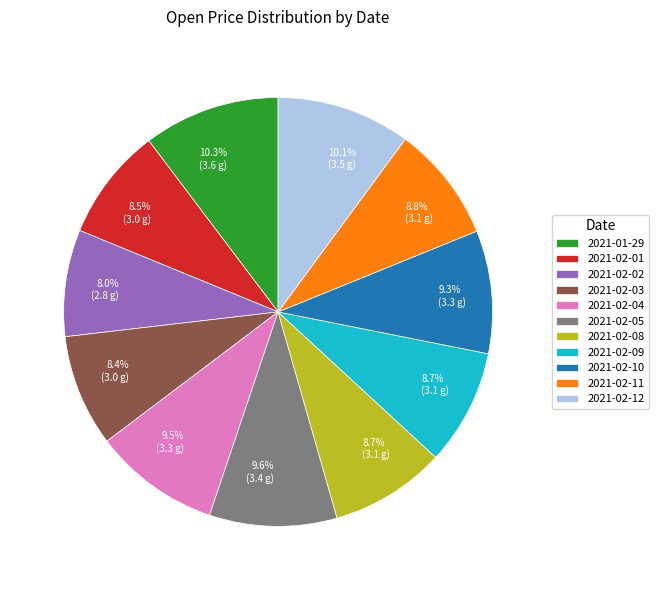

Is there any slice that represents more than half of the pie?

No